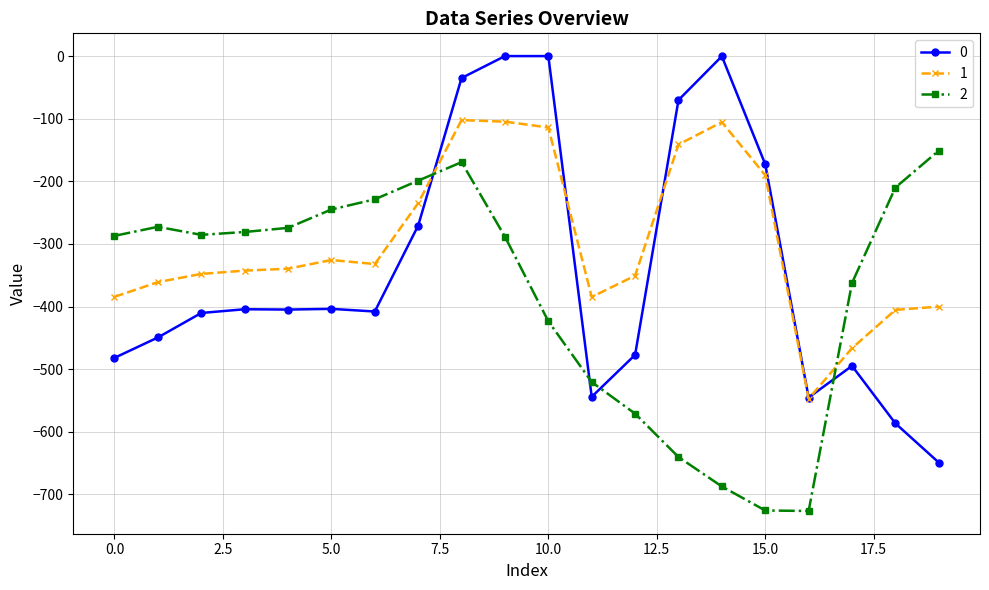

What is the lowest value of the 2 series?

-726.6